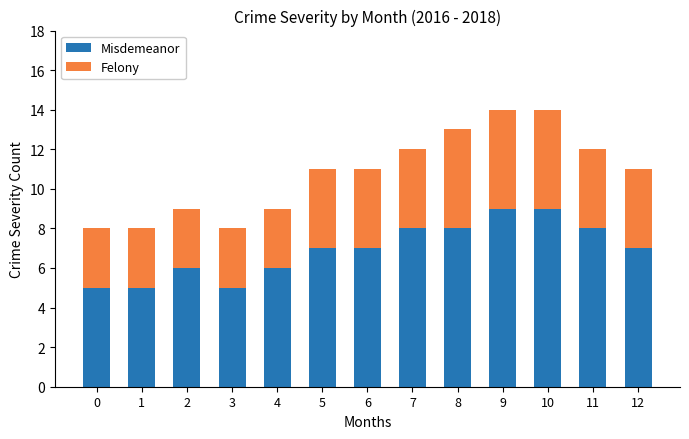

What is the approximate value of Misdemeanor at 10?

9